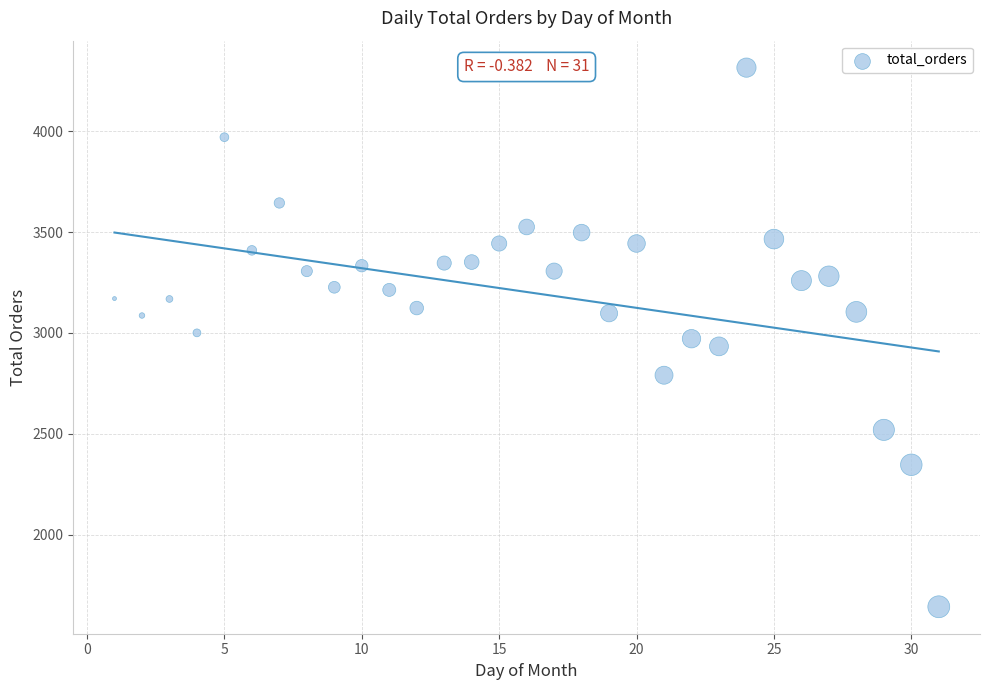

What is the range of Y values (max minus min)?

2673